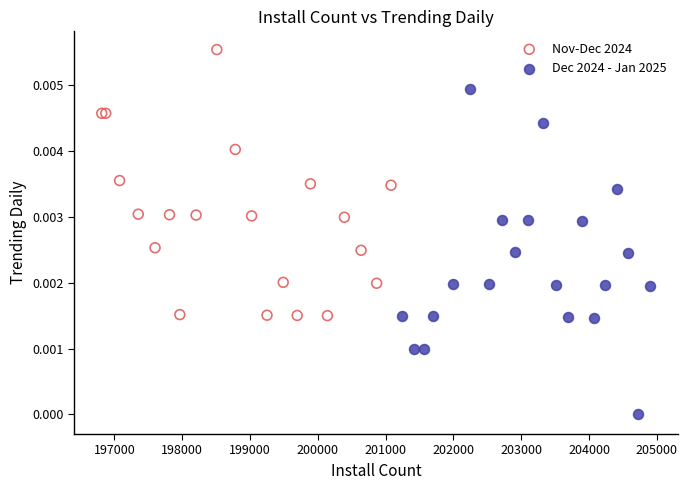

Which series contains the highest Y value?

Nov-Dec 2024